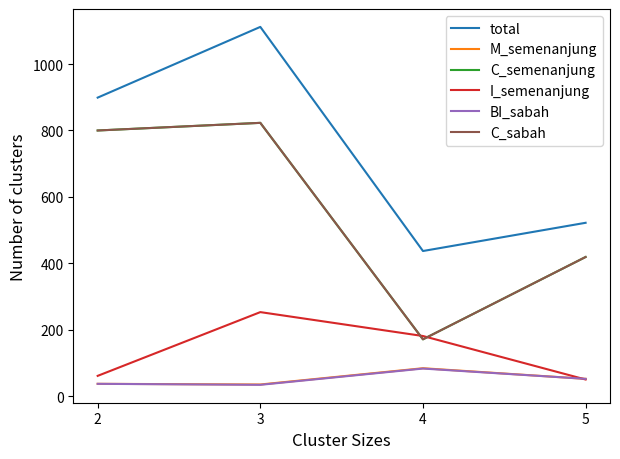

Is the value of C_sabah at 2 greater than the value of BI_sabah at 2?

Yes